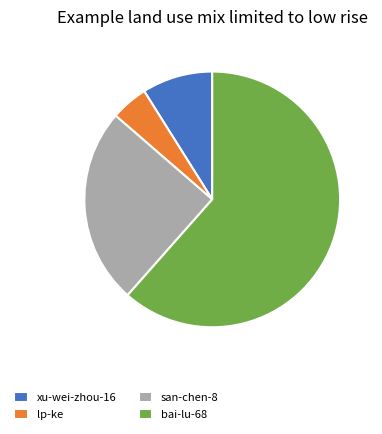

True or false: lp-ke accounts for 5% of the total.

True